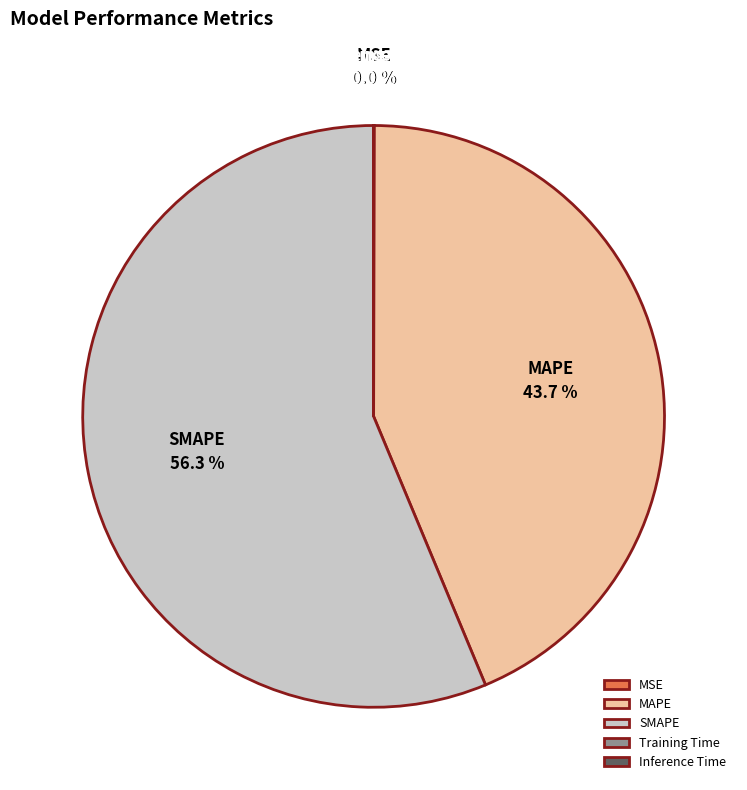

Combined, what portion of the pie is SMAPE and MAPE?

100.0%